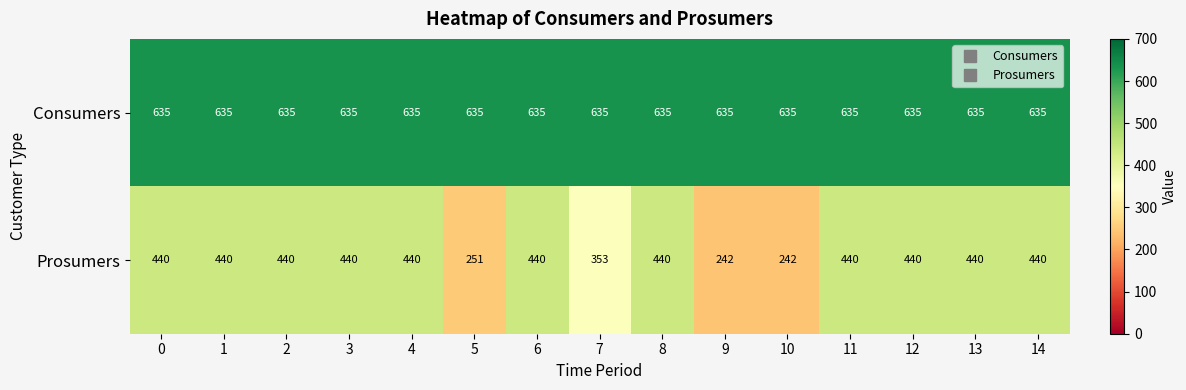

List the series in order of their peak value, lowest first.

Prosumers, Consumers